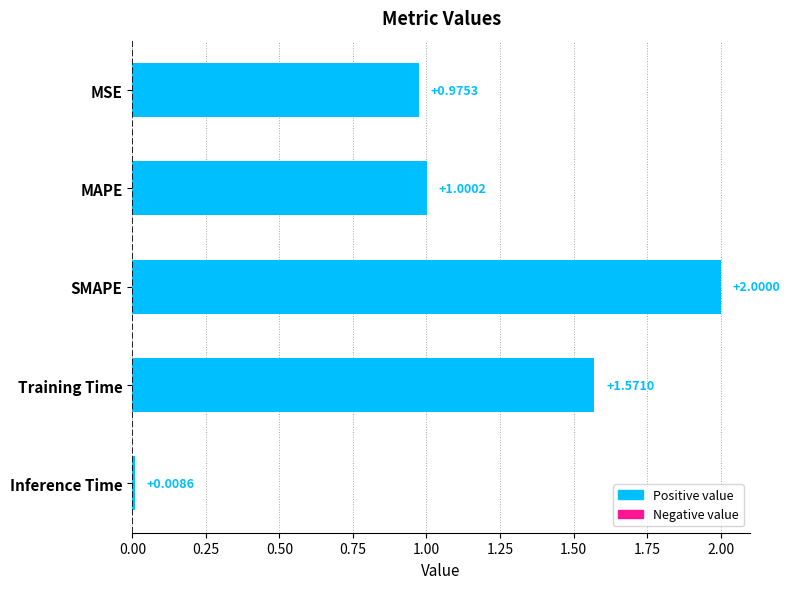

What is the label of the 5th bar from the top?

Inference Time